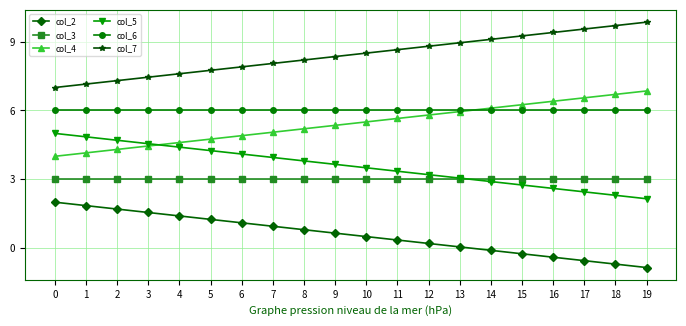

The col_5 series shows 2.8 at 15. True or false?

True